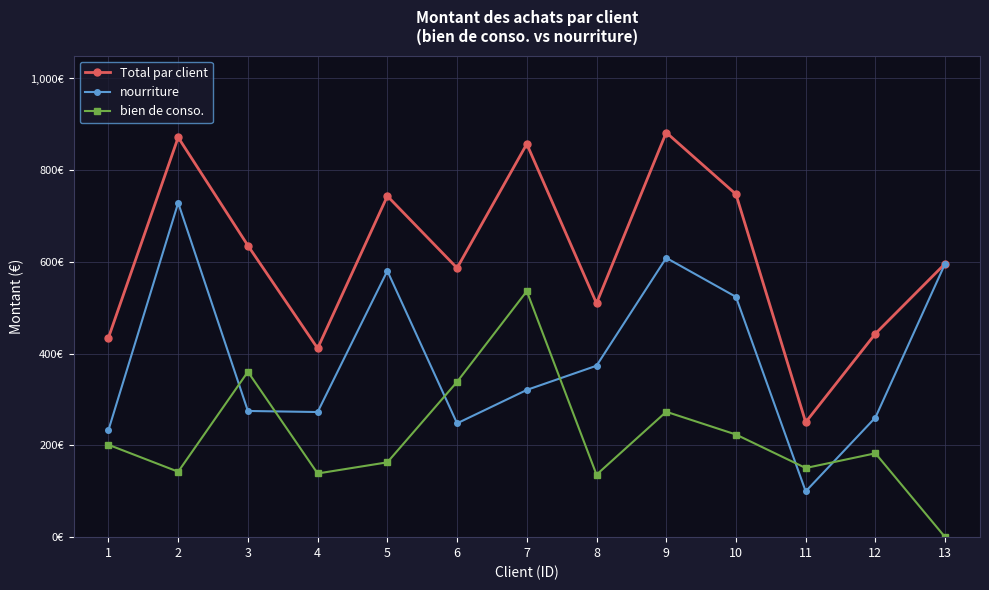

What is the total value across all series at 4?

823.3